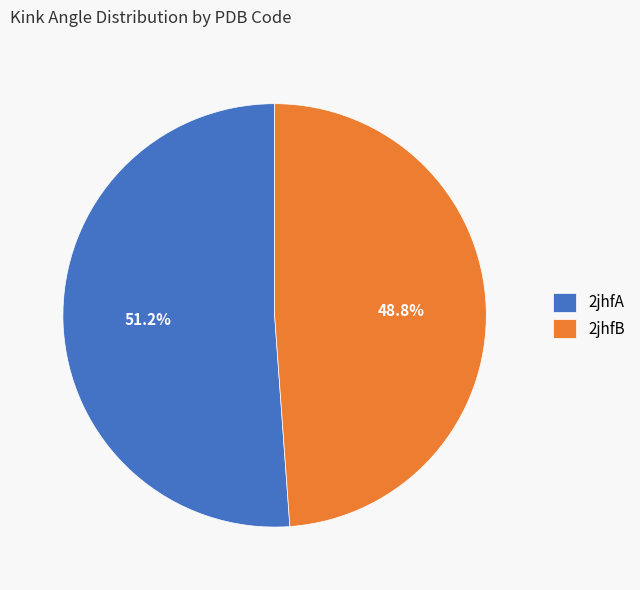

To the nearest percent, what is the combined percentage of 2jhfA and 2jhfB?

100%